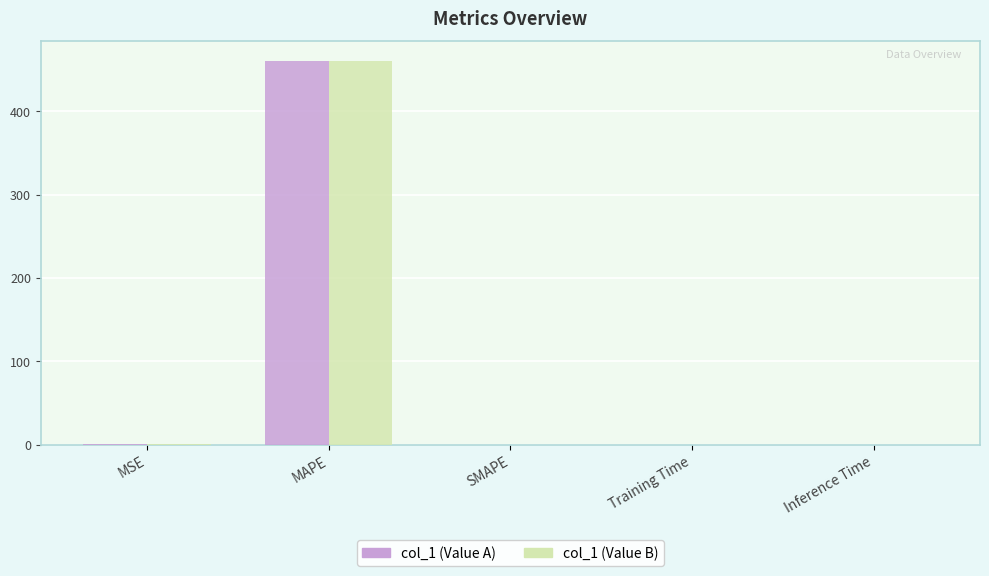

Is the value of col_1 (Value A) at Inference Time greater than the value of col_1 (Value B) at MAPE?

No